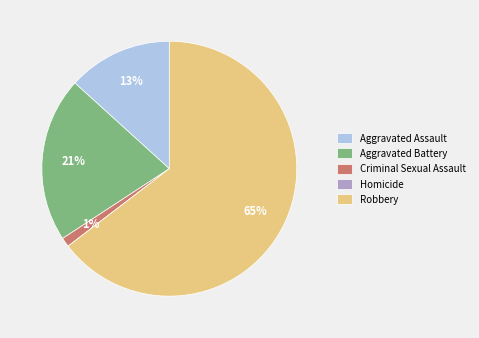

Is the sum of Aggravated Assault and Robbery greater than half?

Yes